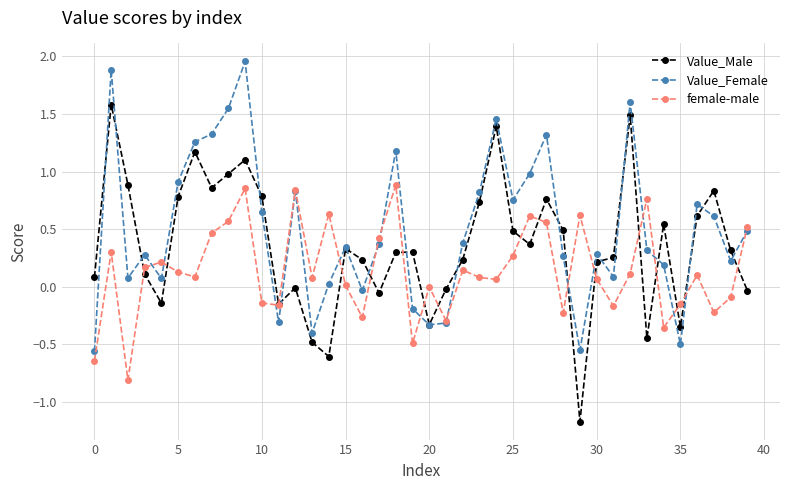

What is the highest value of the Value_Male series?

1.6